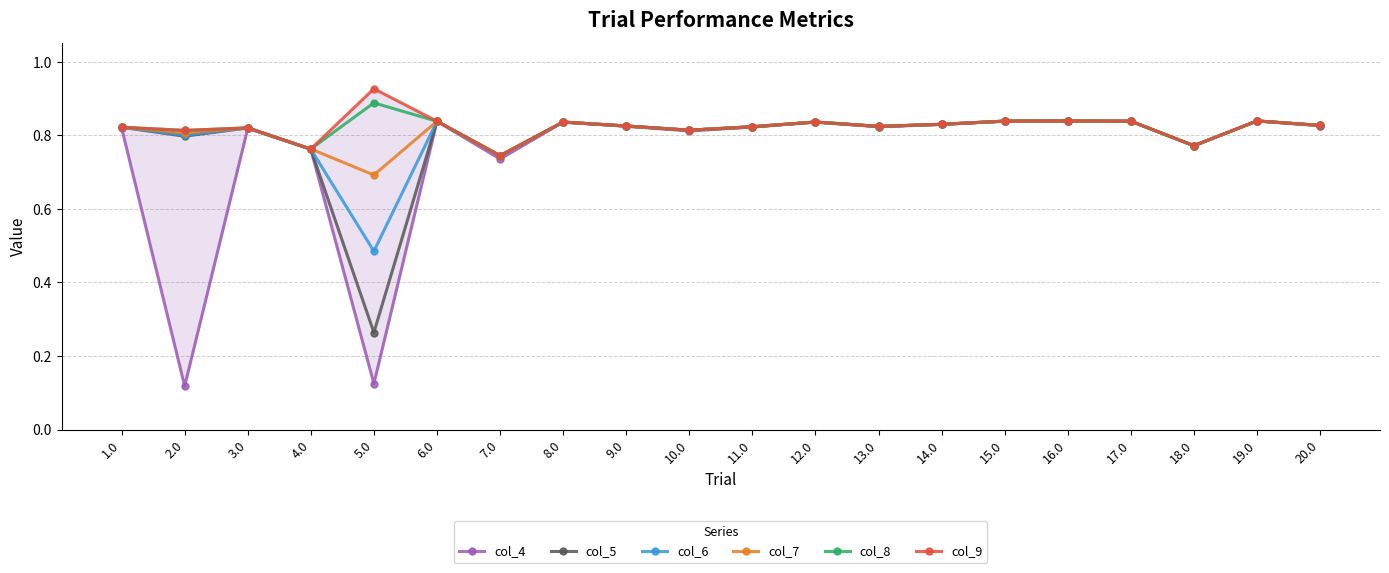

Which has a higher value, 20.0 or 19.0?

19.0